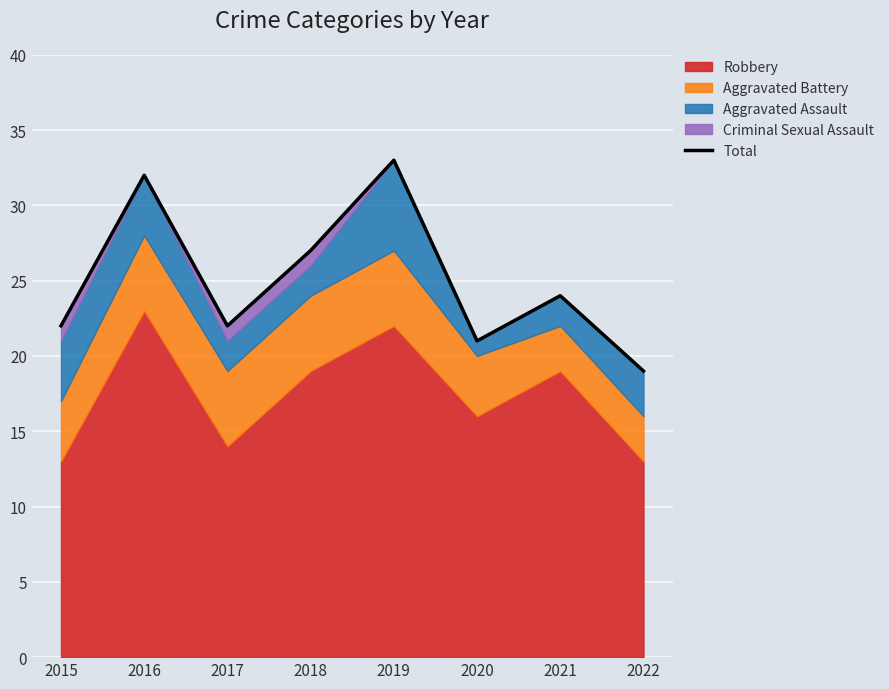

What is the smallest value displayed?

19